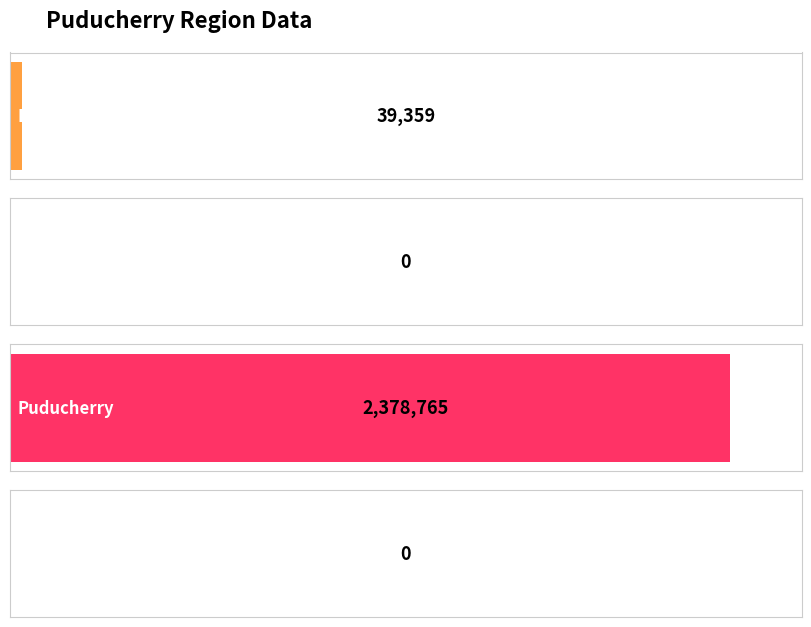

At which category does the chart reach its minimum across all series?

Mahe